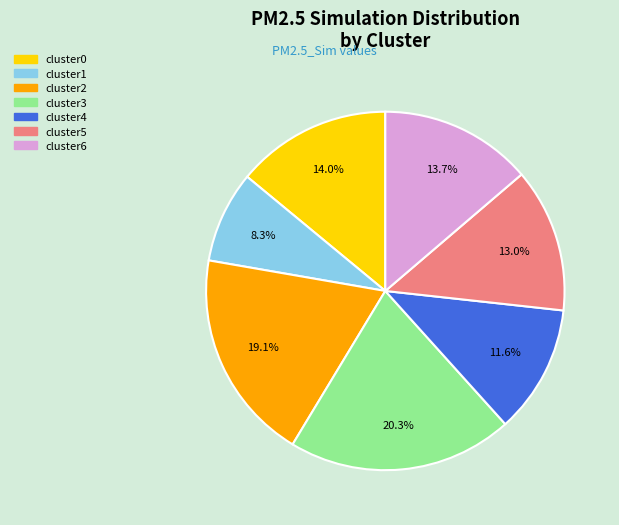

What is the largest slice in the pie chart?

cluster3